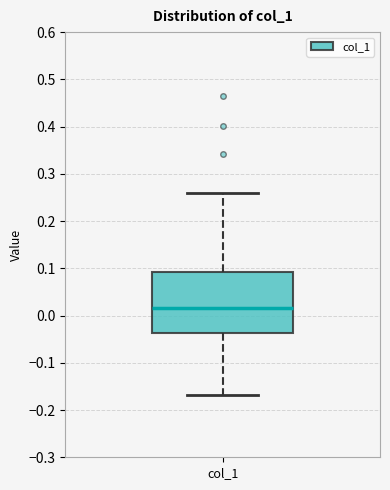

Read this box plot against the y-axis: the position of the median line, the range covered by the box, and the ends of both whiskers. The values are not printed on the chart, so give them approximately, as read against the axis.

median 0.02, box -0.04 to 0.09, whiskers -0.17 to 0.26